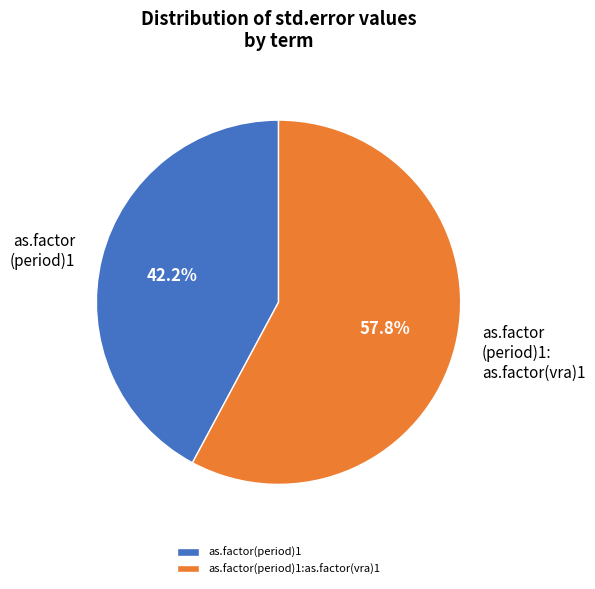

What percentage is the as.factor(period)1:as.factor(vra)1 slice, to the nearest percent?

58%